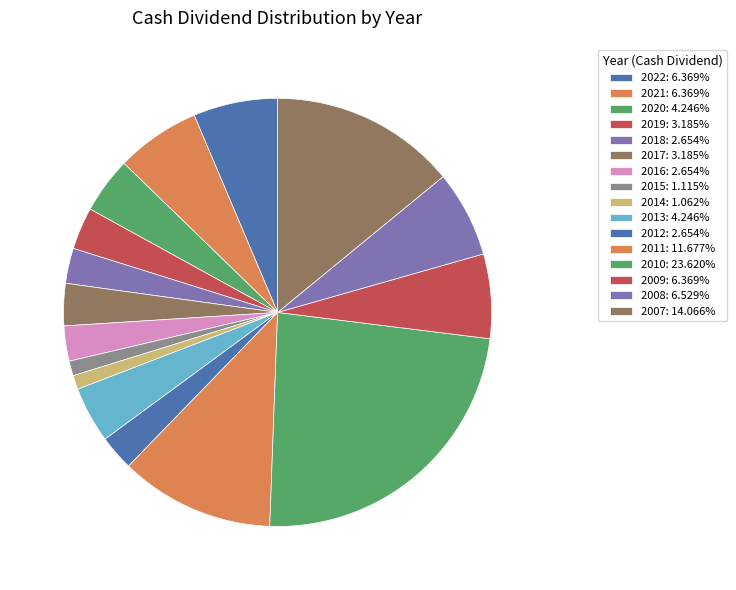

To the nearest percent, what is the difference between the largest and smallest slice percentages?

23%